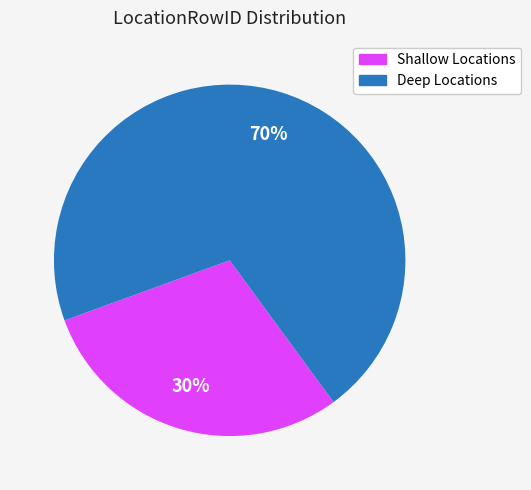

Is there a majority slice in this chart?

Yes